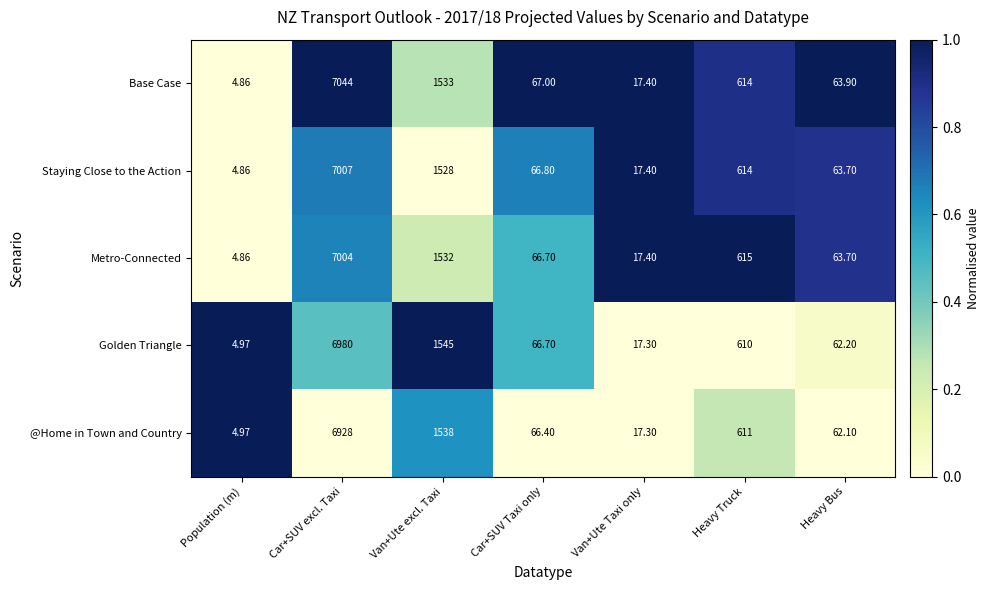

Which category has the highest value across all series?

Car+SUV excl. Taxi